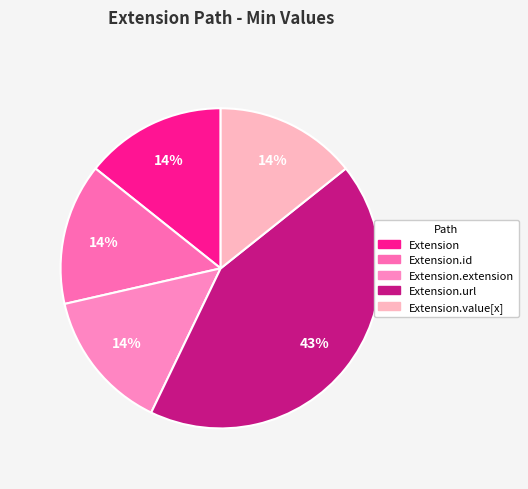

To the nearest percent, what is the difference between the largest and smallest slice percentages?

29%